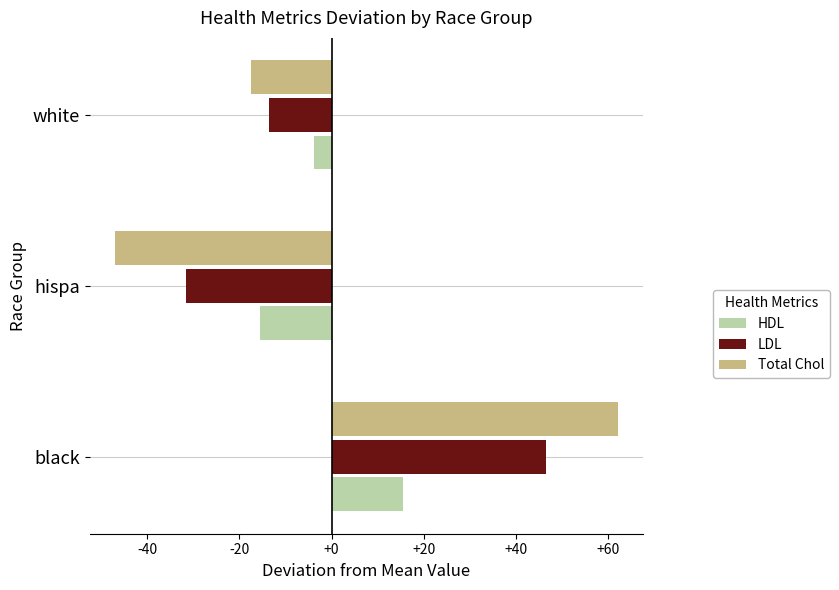

Which label corresponds to the smallest value in the chart?

hispa